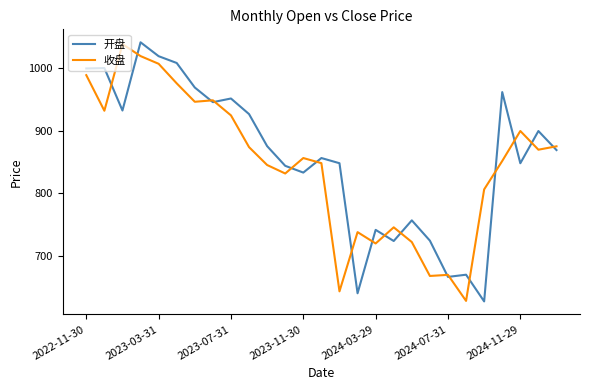

What is the maximum value shown in the chart?

1041.1